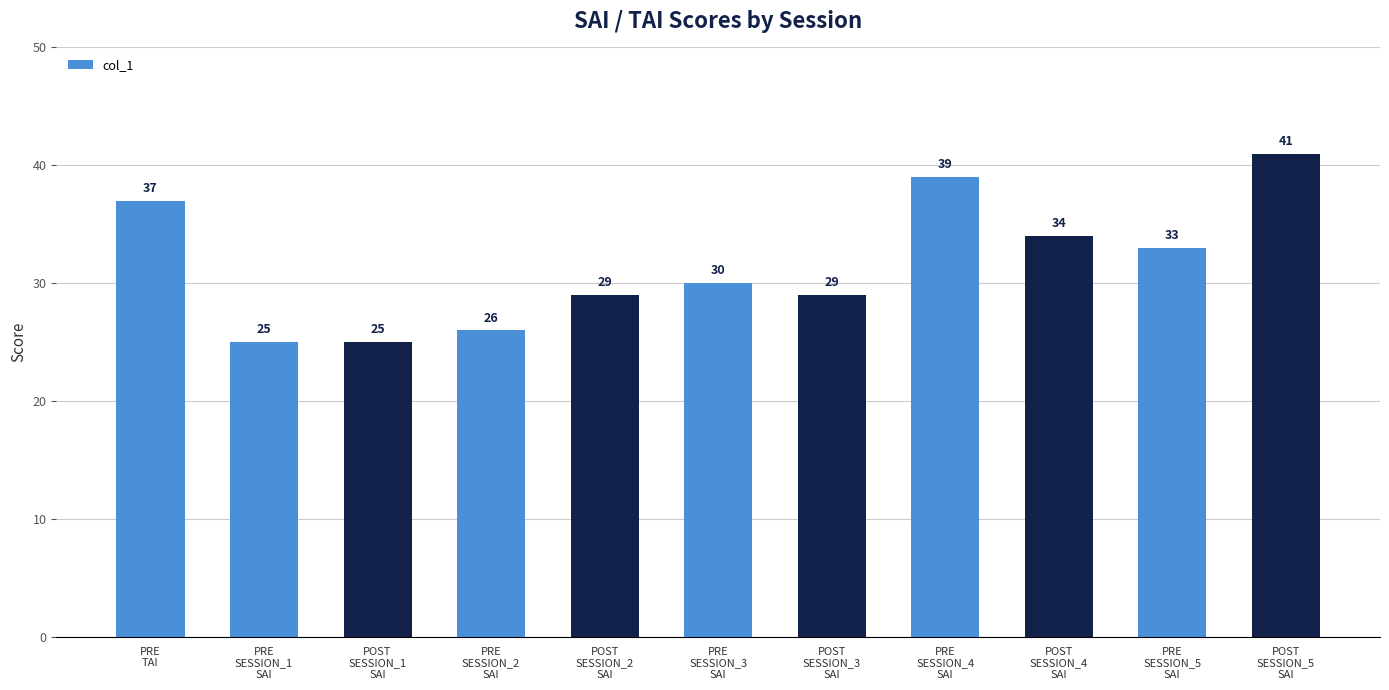

Read the value at PRE
SESSION_4
SAI.

39